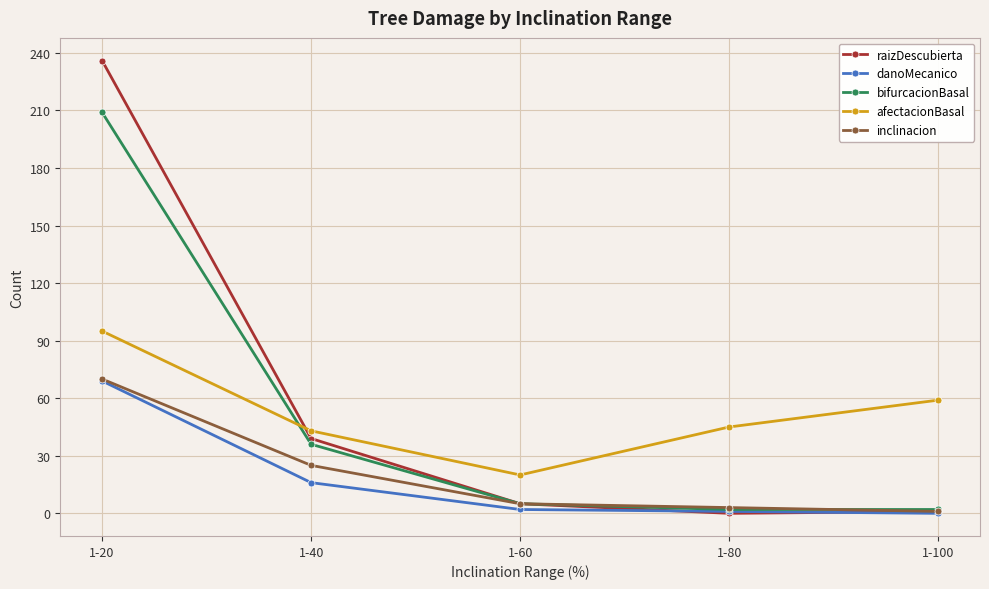

Is the value of afectacionBasal at 1-80 greater than the value of bifurcacionBasal at 1-100?

Yes